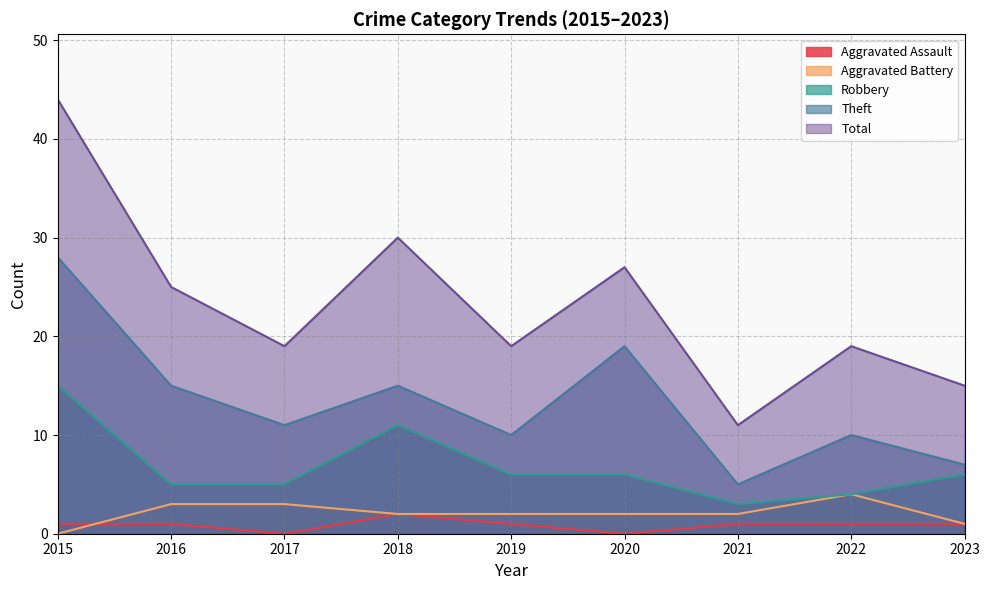

Reading left to right, list all the values displayed in this chart.

Aggravated Assault: 2015=1	2016=1	2017=0	2018=2	2019=1	2020=0	2021=1	2022=1	2023=1
Aggravated Battery: 2015=0	2016=3	2017=3	2018=2	2019=2	2020=2	2021=2	2022=4	2023=1
Robbery: 2015=15	2016=5	2017=5	2018=11	2019=6	2020=6	2021=3	2022=4	2023=6
Theft: 2015=28	2016=15	2017=11	2018=15	2019=10	2020=19	2021=5	2022=10	2023=7
Total: 2015=44	2016=25	2017=19	2018=30	2019=19	2020=27	2021=11	2022=19	2023=15